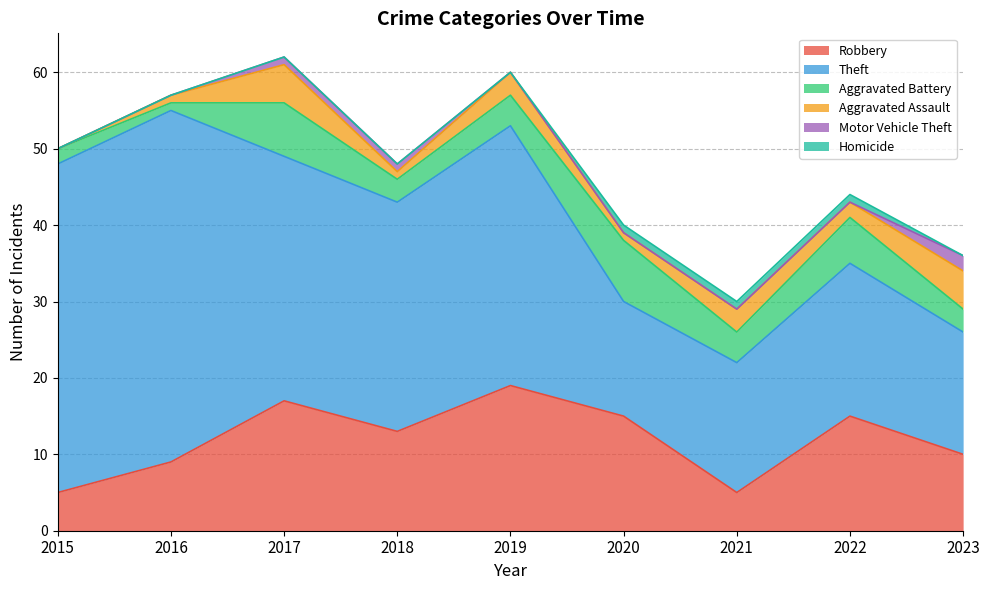

What is the total value across all series at 2022?

44